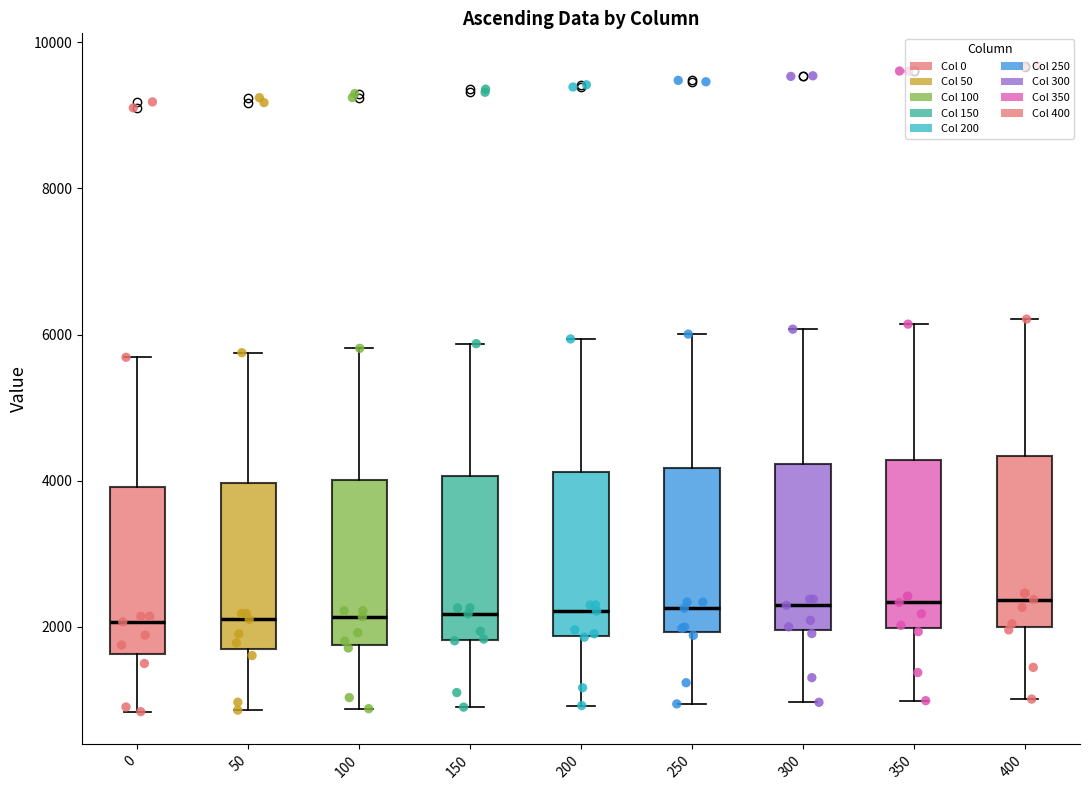

Where does the lower whisker of the box at x = 350 end on the y-axis? The values are not printed on the chart, so give them approximately, as read against the axis.

1000